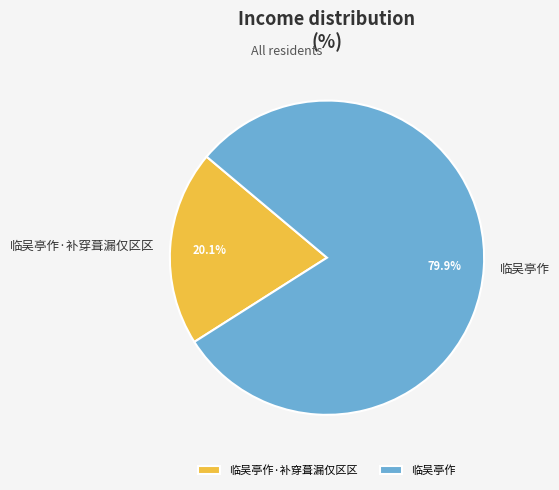

The 临吴亭作 slice represents 72% of the pie. True or false?

False